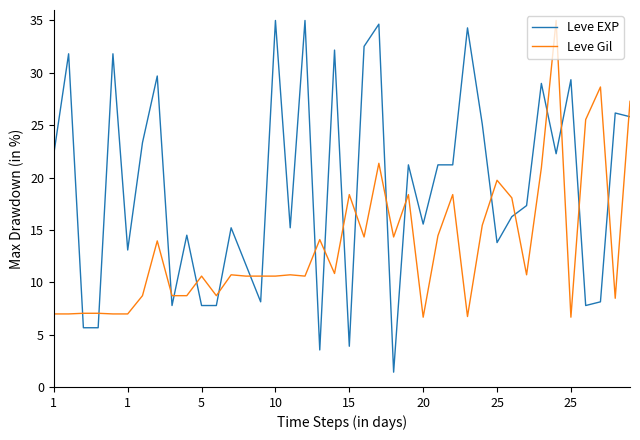

Rank the series by their average value, from highest to lowest.

Leve EXP, Leve Gil